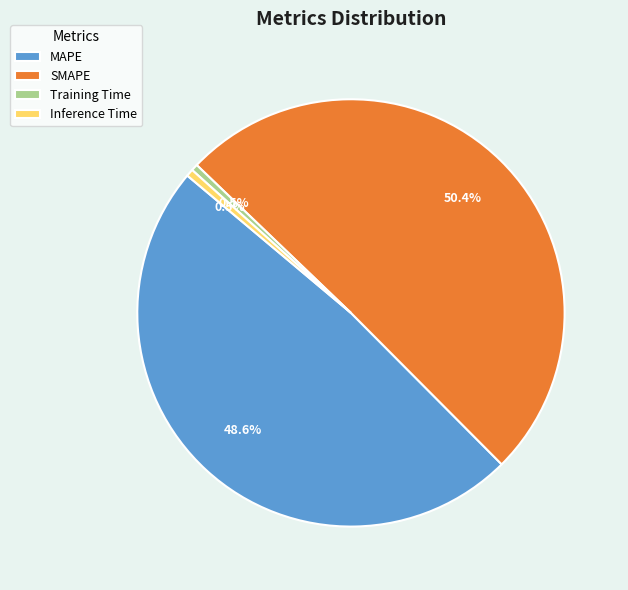

The Training Time slice represents 11% of the pie. True or false?

False